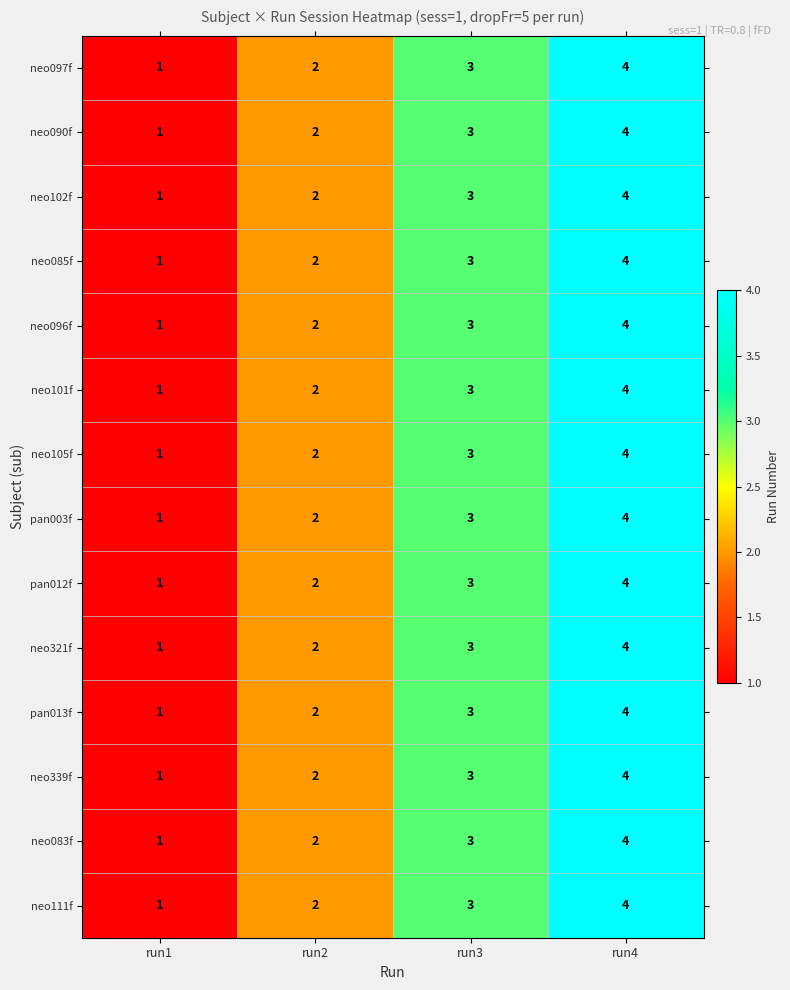

True or false: neo083f has a value of 5 at run3.

False